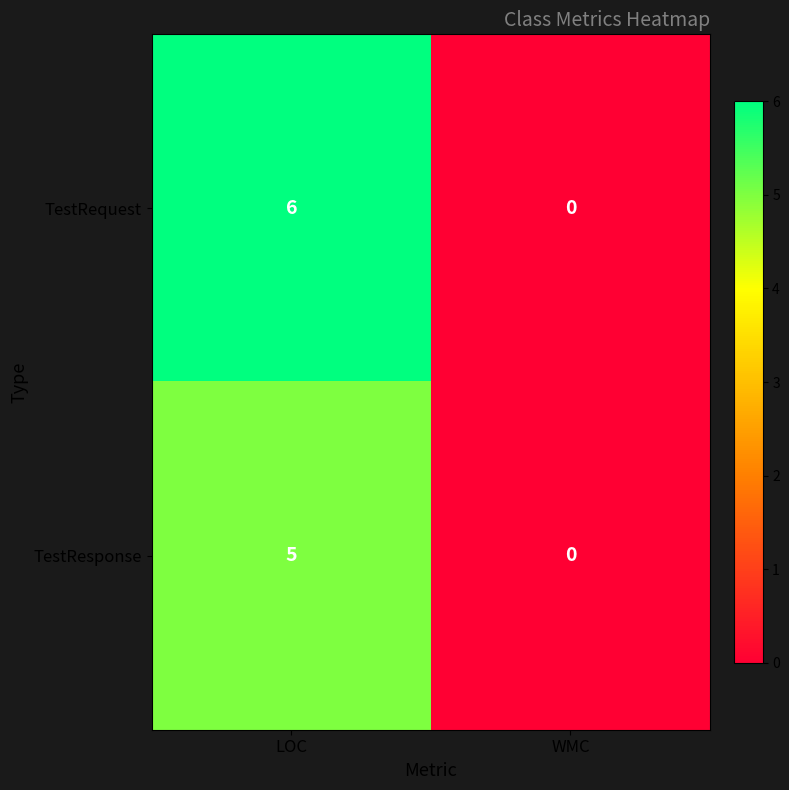

Reading left to right, what are all the values shown in this chart?

TestRequest: 6	0
TestResponse: 5	0